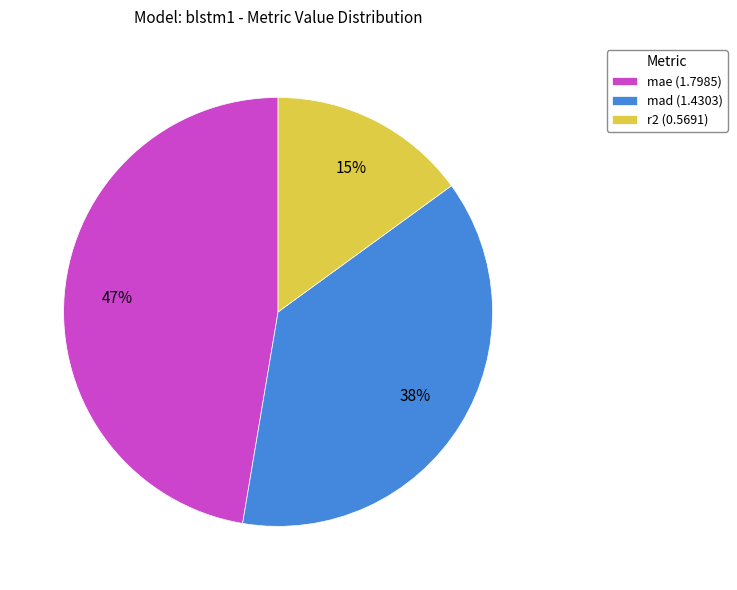

Is there a majority slice in this chart?

No